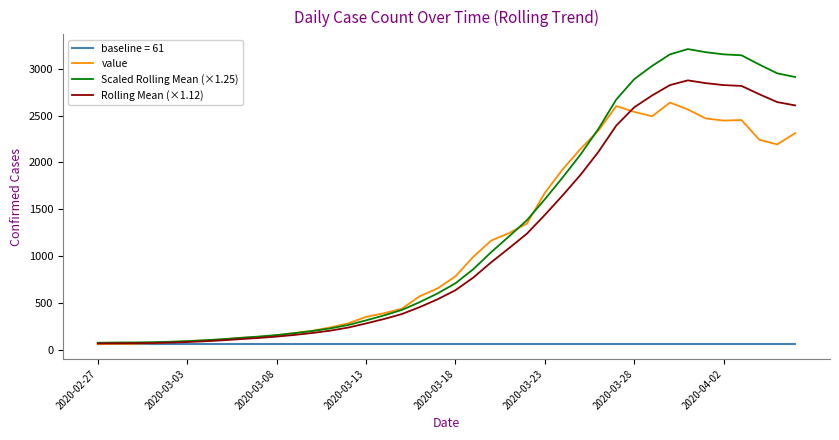

Rank the series by their maximum value, from lowest to highest.

baseline = 61, value, Rolling Mean (×1.12), Scaled Rolling Mean (×1.25)